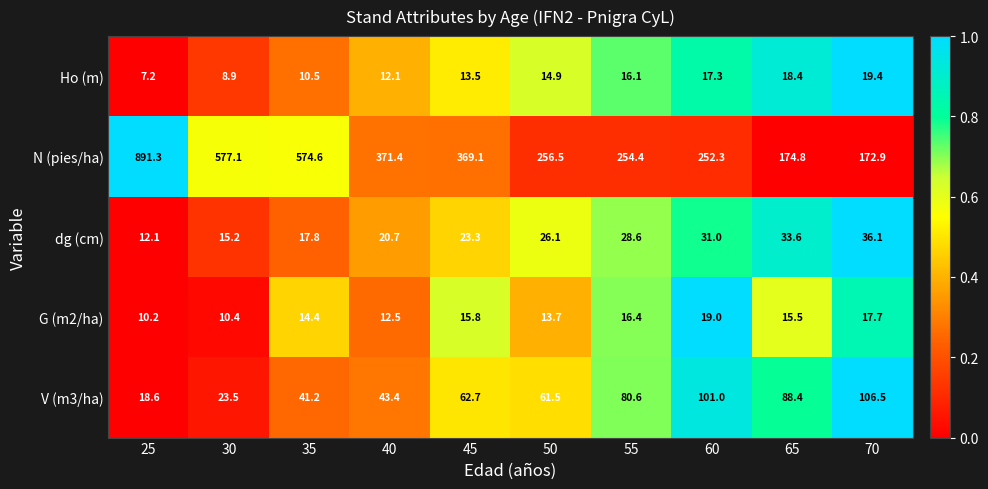

Where is N (pies/ha) nearest to the value 532?

35